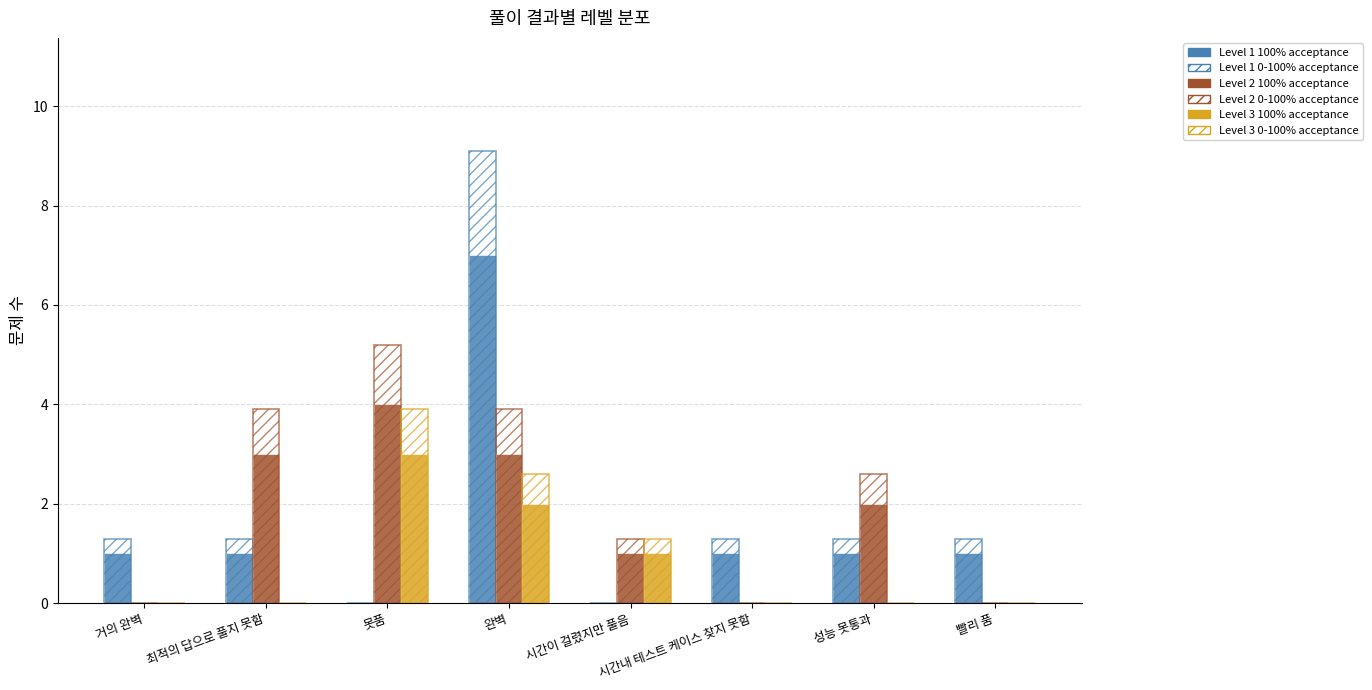

Reading left to right, list all the values displayed in this chart.

Level 1 100% acceptance: 거의 완벽=1.0	최적의 답으로 풀지 못함=1.0	못품=0.0	완벽=7.0	시간이 걸렸지만 풀음=0.0	시간내 테스트 케이스 찾지 못함=1.0	성능 못통과=1.0	빨리 품=1.0
Level 1 0-100% acceptance: 거의 완벽=1.3	최적의 답으로 풀지 못함=1.3	못품=0.0	완벽=9.1	시간이 걸렸지만 풀음=0.0	시간내 테스트 케이스 찾지 못함=1.3	성능 못통과=1.3	빨리 품=1.3
Level 2 100% acceptance: 거의 완벽=0.0	최적의 답으로 풀지 못함=3.0	못품=4.0	완벽=3.0	시간이 걸렸지만 풀음=1.0	시간내 테스트 케이스 찾지 못함=0.0	성능 못통과=2.0	빨리 품=0.0
Level 2 0-100% acceptance: 거의 완벽=0.0	최적의 답으로 풀지 못함=3.9	못품=5.2	완벽=3.9	시간이 걸렸지만 풀음=1.3	시간내 테스트 케이스 찾지 못함=0.0	성능 못통과=2.6	빨리 품=0.0
Level 3 100% acceptance: 거의 완벽=0.0	최적의 답으로 풀지 못함=0.0	못품=3.0	완벽=2.0	시간이 걸렸지만 풀음=1.0	시간내 테스트 케이스 찾지 못함=0.0	성능 못통과=0.0	빨리 품=0.0
Level 3 0-100% acceptance: 거의 완벽=0.0	최적의 답으로 풀지 못함=0.0	못품=3.9	완벽=2.6	시간이 걸렸지만 풀음=1.3	시간내 테스트 케이스 찾지 못함=0.0	성능 못통과=0.0	빨리 품=0.0